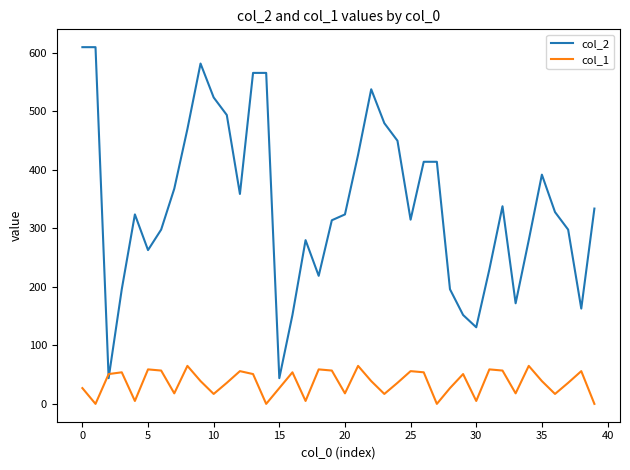

Rank the series by their average value, from lowest to highest.

col_1, col_2